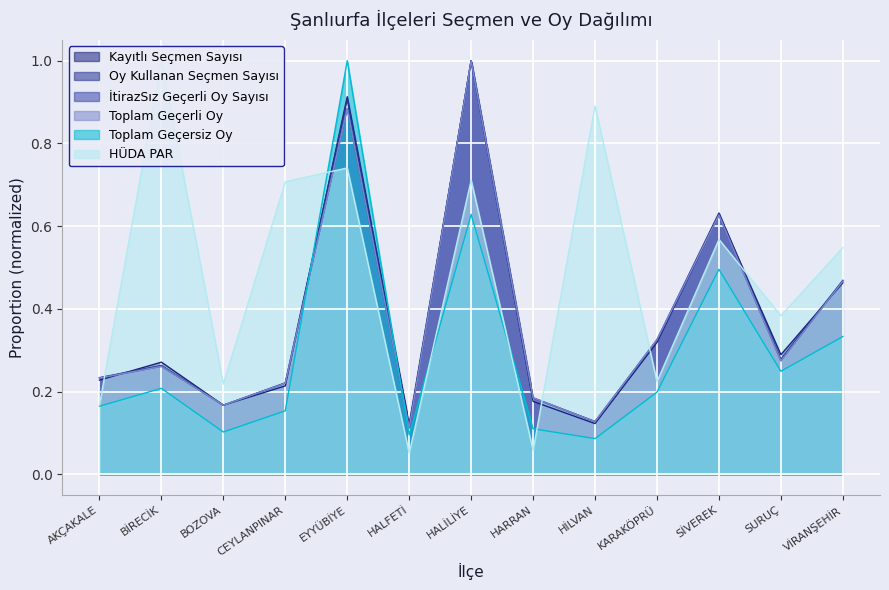

What is the average value of the Oy Kullanan Seçmen Sayısı series?

0.4